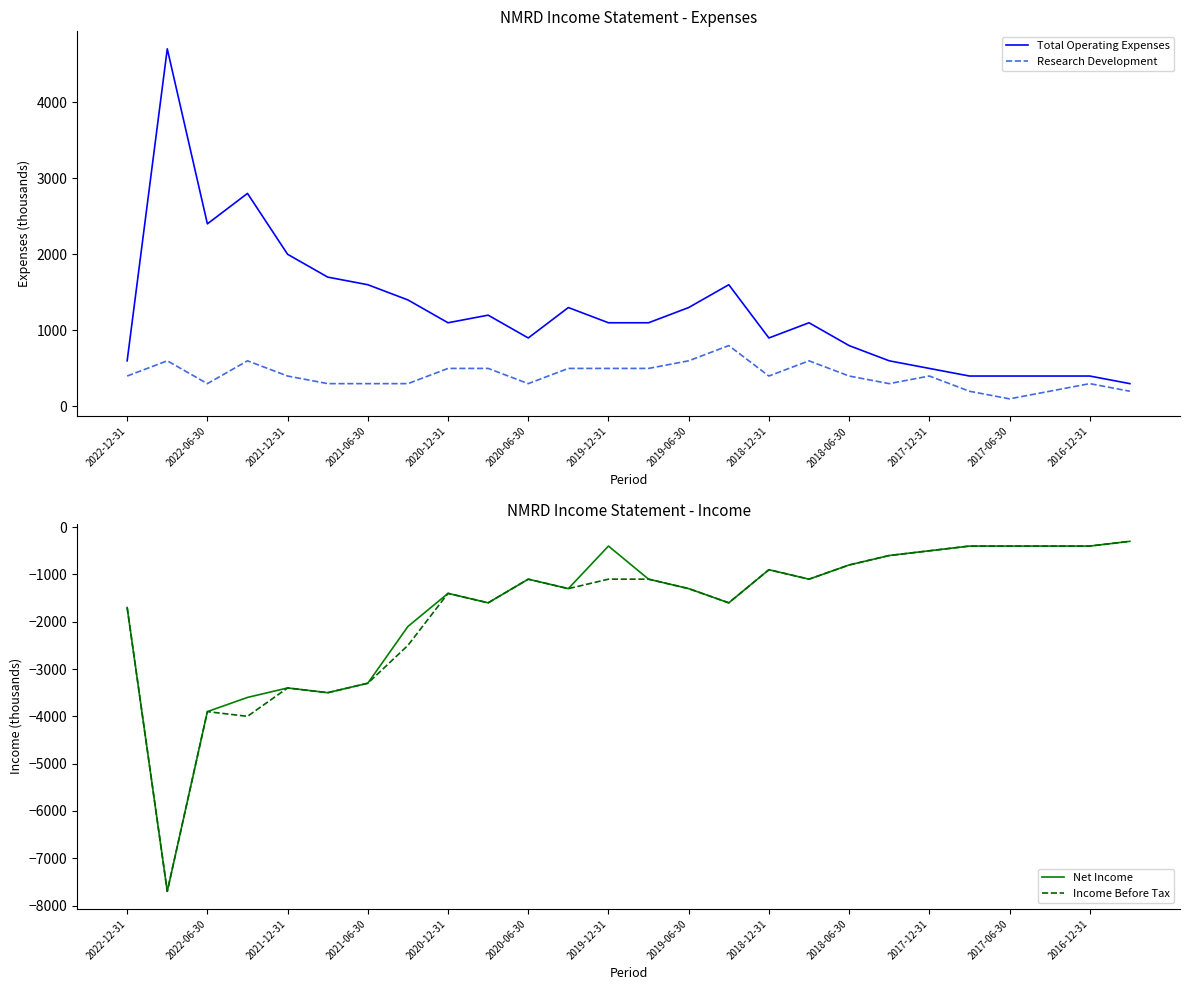

In Net Income, how many points are higher than both neighbors (excluding endpoints)?

5